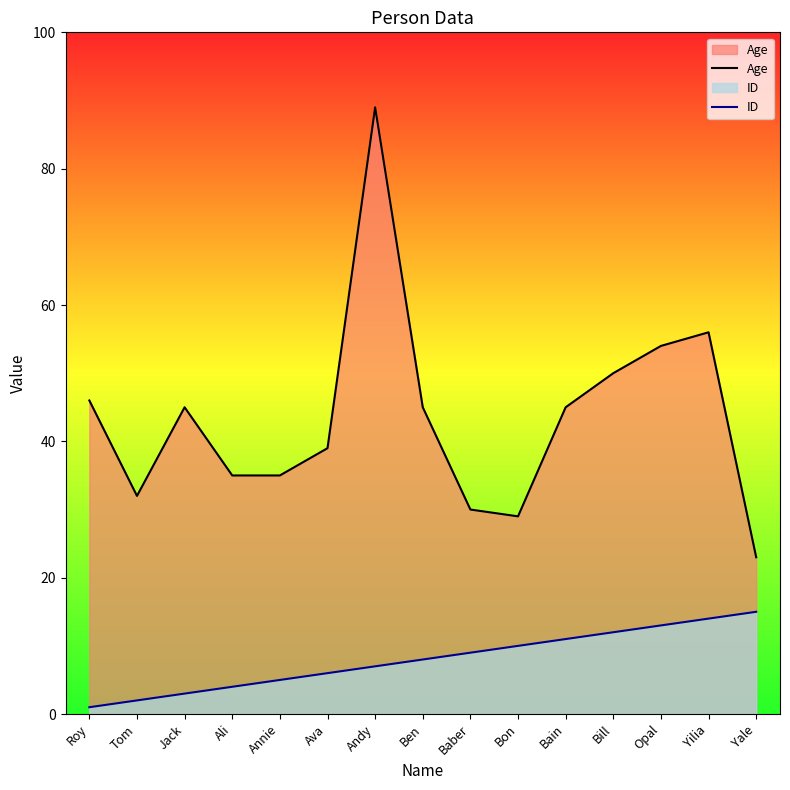

True or false: ID has a value of 3 at Andy.

False